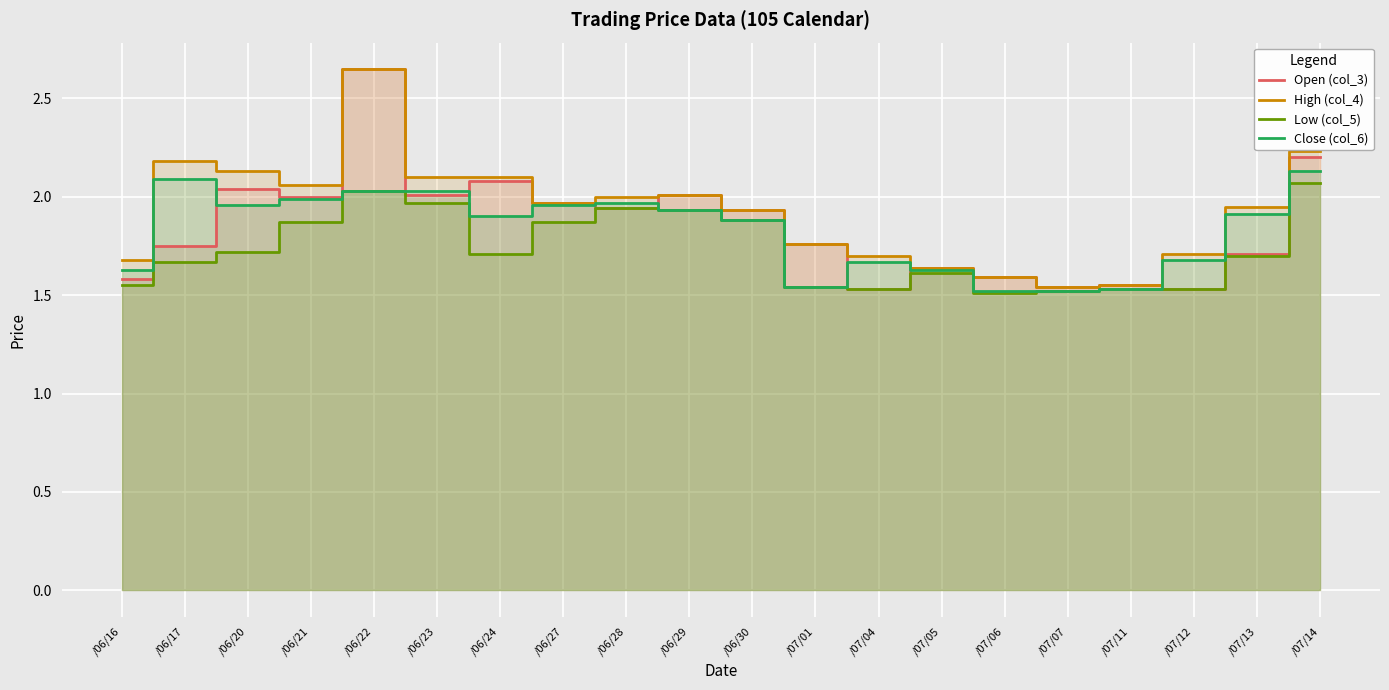

The Open (col_3) series shows 0.6 at /06/24. True or false?

False